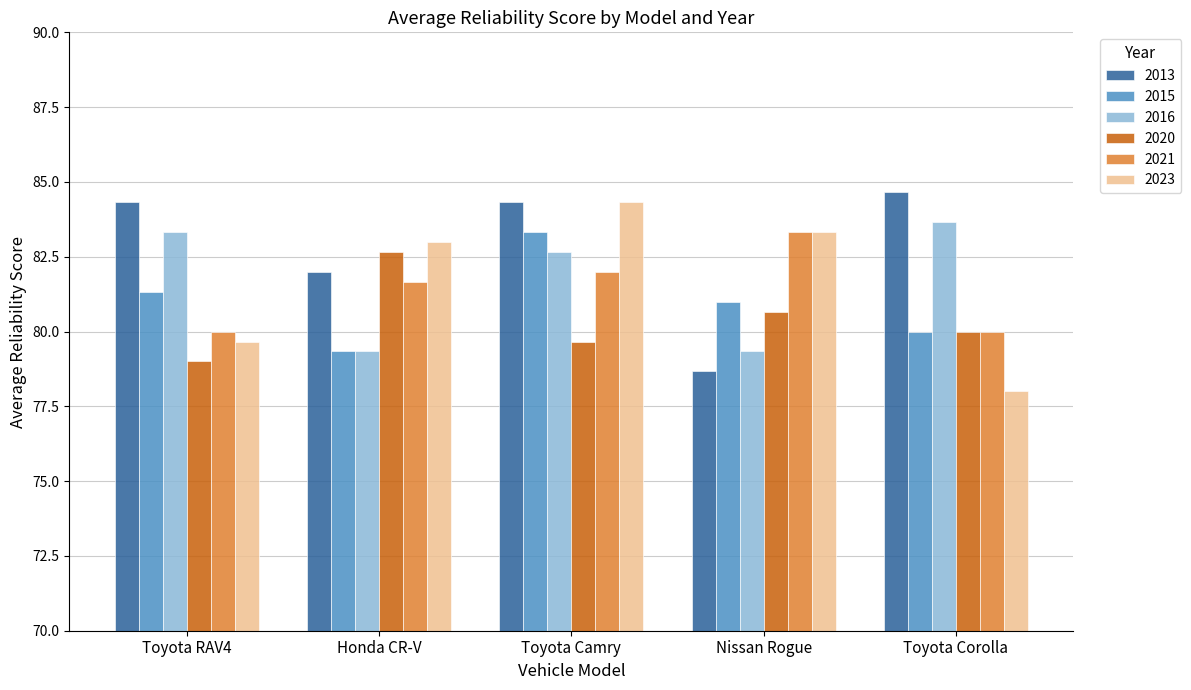

What is the sum of the 2023 values at Nissan Rogue and Honda CR-V?

166.3